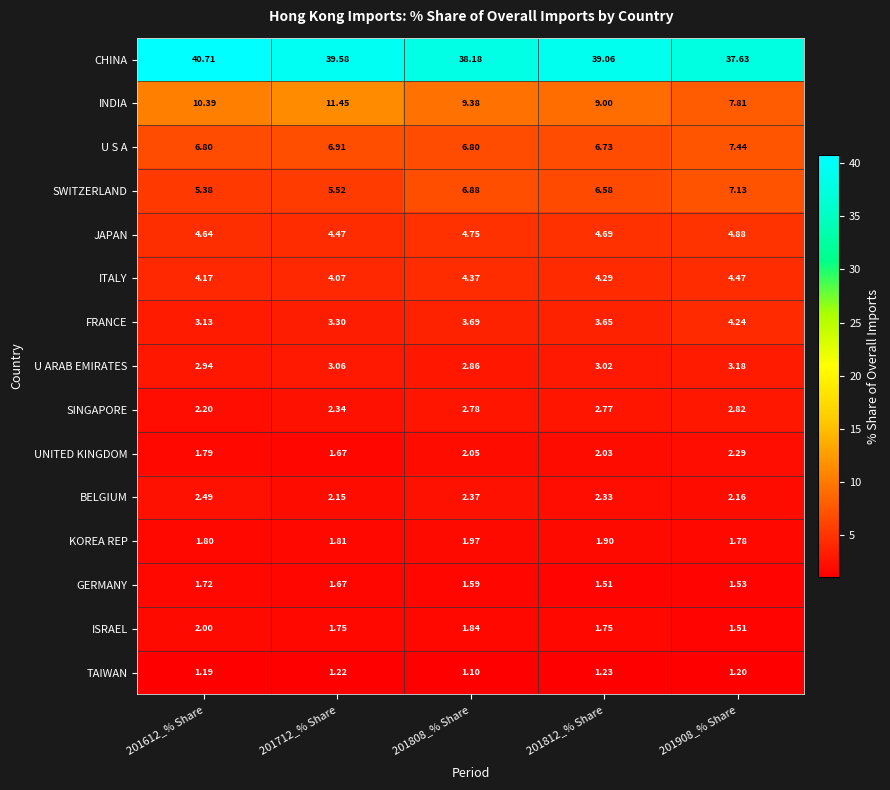

Which series changed the most between 201612_% Share and 201812_% Share?

CHINA